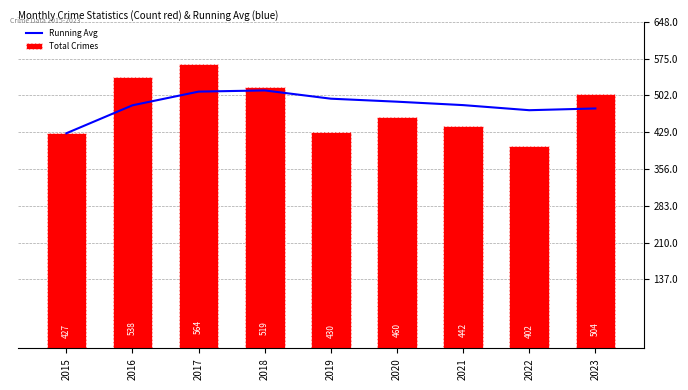

Rank the series by their average value, from highest to lowest.

Running Avg, Total Crimes